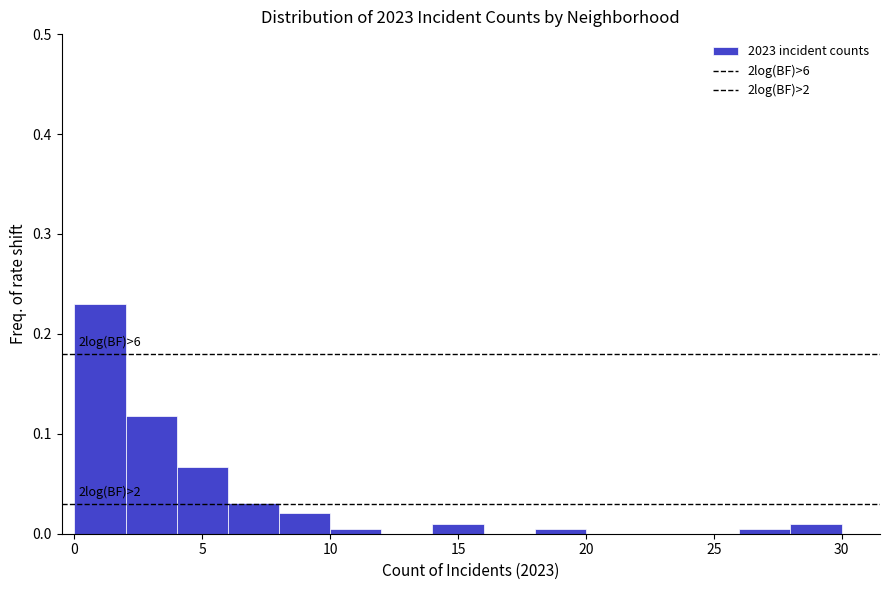

Over which range of the x-axis is the bar tallest?

0 to 2